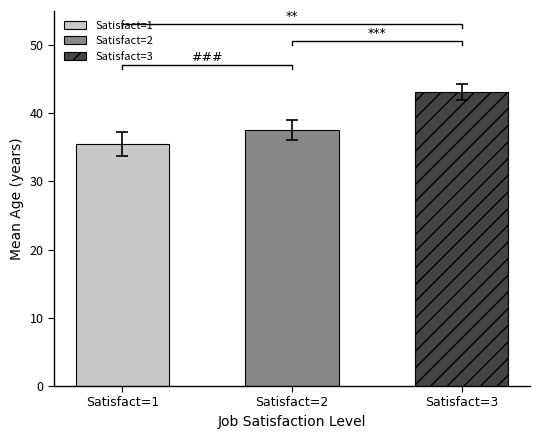

Which label corresponds to the smallest value in the chart?

1